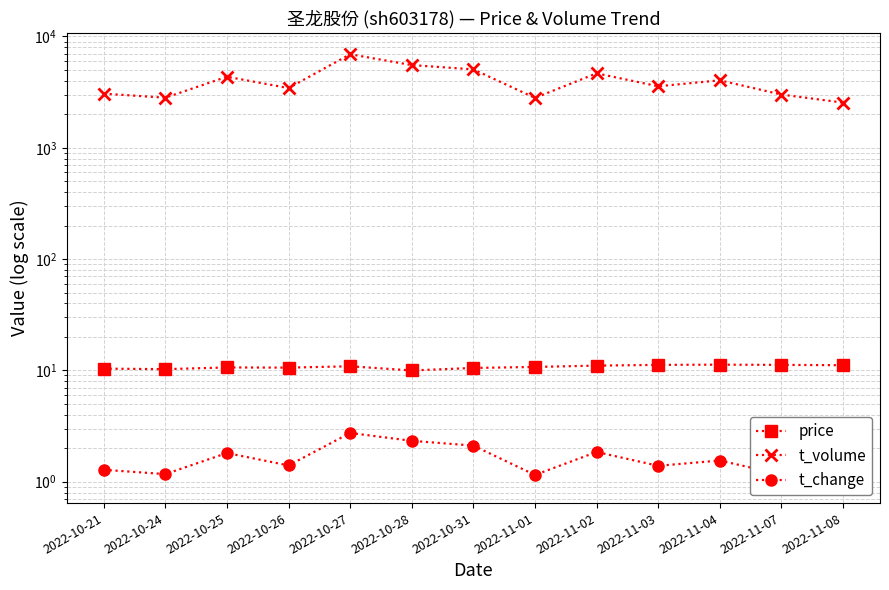

What is the total value across all series at 2022-11-01?

2816.9